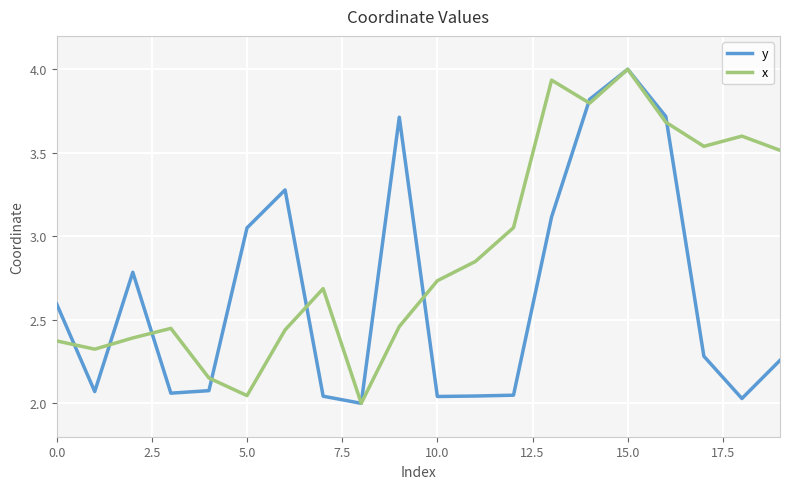

What is the greatest value displayed?

4.0